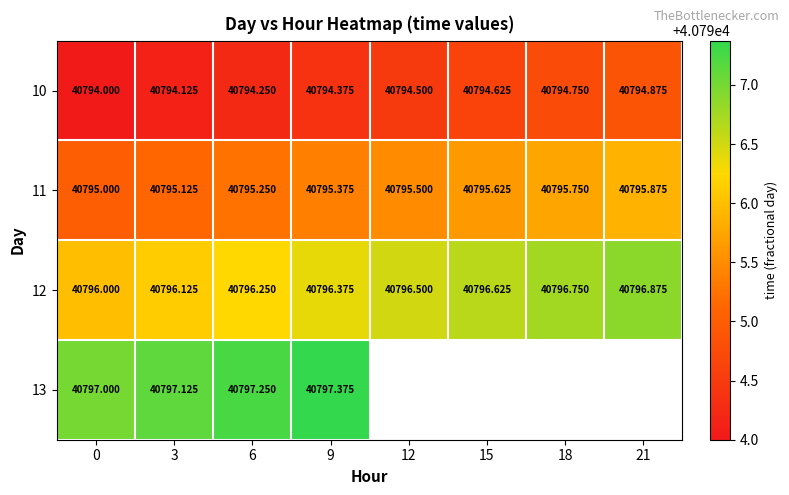

What is the difference between the highest and lowest values at 21?

2.0